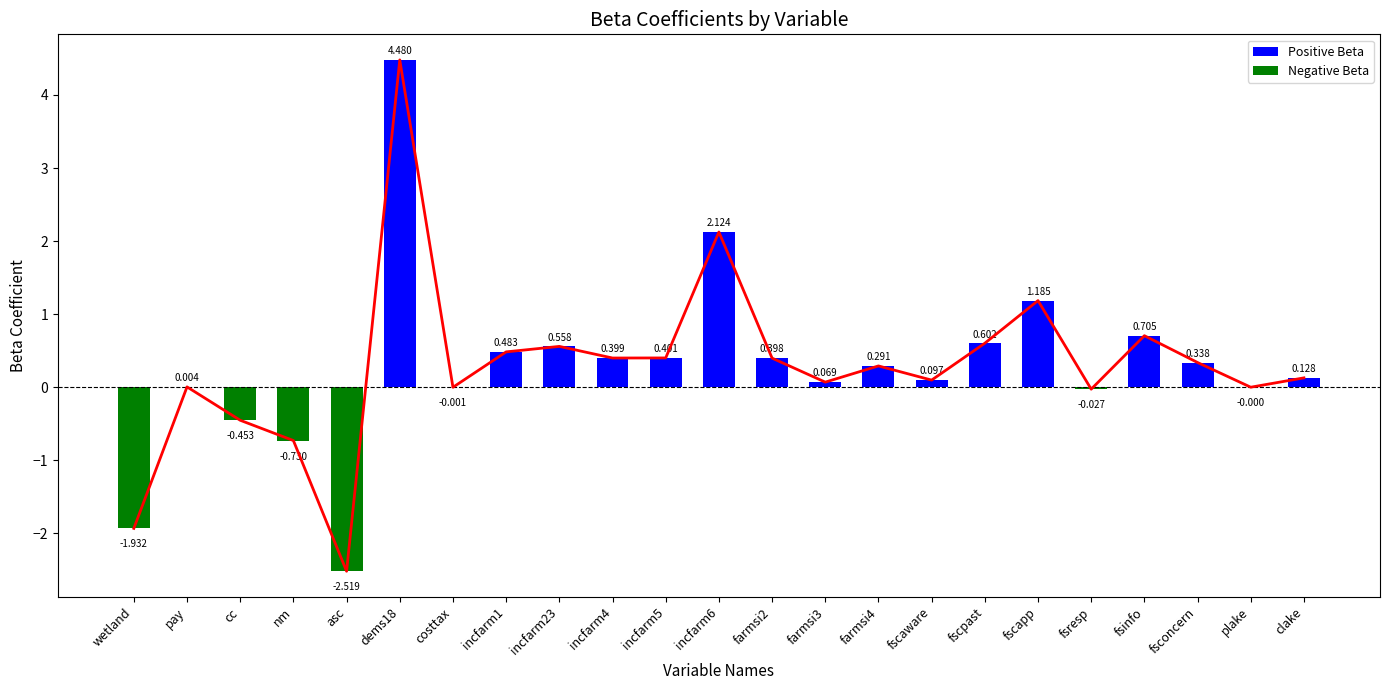

At which label is the value closest to 0?

plake